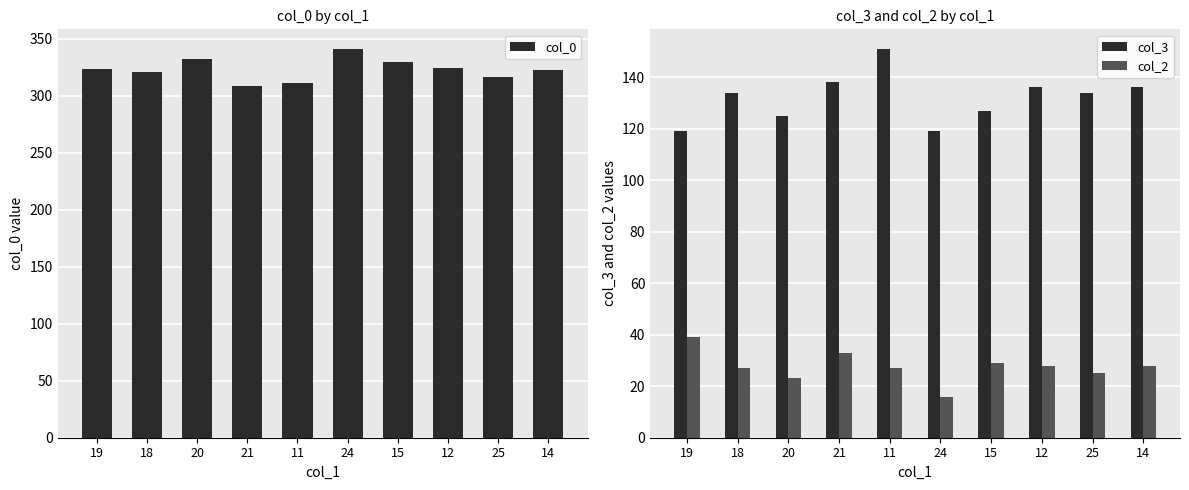

Reading left to right, list all the values displayed in this chart.

col_0: 323	321	332	308	311	341	329	324	316	322
col_3: 119	134	125	138	151	119	127	136	134	136
col_2: 39	27	23	33	27	16	29	28	25	28